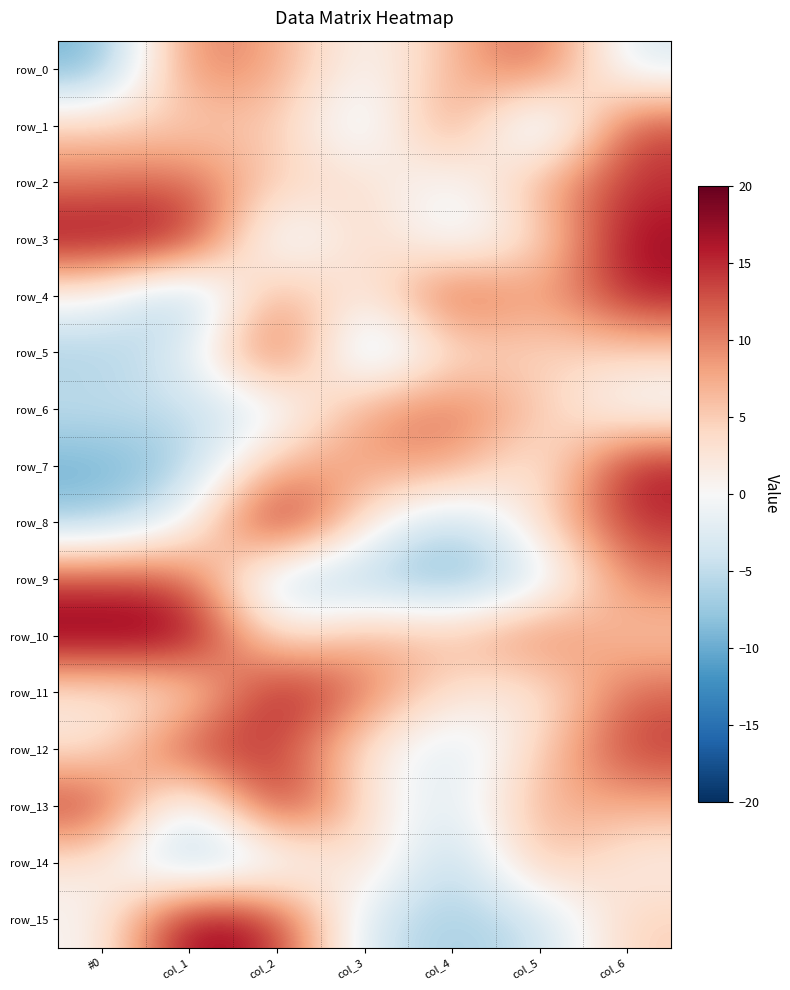

Reading left to right, transcribe all the data shown in this chart.

row_0: -9.9	11.0	8.0	-0.7	6.4	13.1	-3.2
row_1: 5.0	4.3	6.0	-4.6	11.5	-8.9	14.0
row_2: 10.5	12.3	4.3	3.7	-1.9	7.6	14.6
row_3: 17.7	17.2	-5.0	5.4	-2.7	3.2	17.5
row_4: 0.2	-9.7	9.9	-0.3	14.8	6.8	16.2
row_5: -6.6	-2.8	15.4	-7.8	3.4	4.3	4.3
row_6: -4.6	-4.8	-3.2	8.6	11.5	5.6	-1.6
row_7: -10.0	-7.0	7.7	8.2	8.9	0.1	16.7
row_8: -7.1	-0.9	19.7	2.2	-6.8	3.7	14.9
row_9: 13.7	12.6	-6.9	-6.7	-9.8	-4.6	10.5
row_10: 19.1	19.4	1.3	7.7	5.9	11.6	5.2
row_11: 1.9	1.8	17.9	10.8	2.5	1.2	11.9
row_12: 2.4	15.3	14.2	2.5	-4.1	4.5	14.4
row_13: 15.2	-5.8	18.0	3.0	-3.6	7.8	7.3
row_14: 2.2	-7.9	-3.9	5.1	-7.8	7.3	1.0
row_15: 0.0	19.4	15.3	-4.1	-6.9	-4.9	4.9